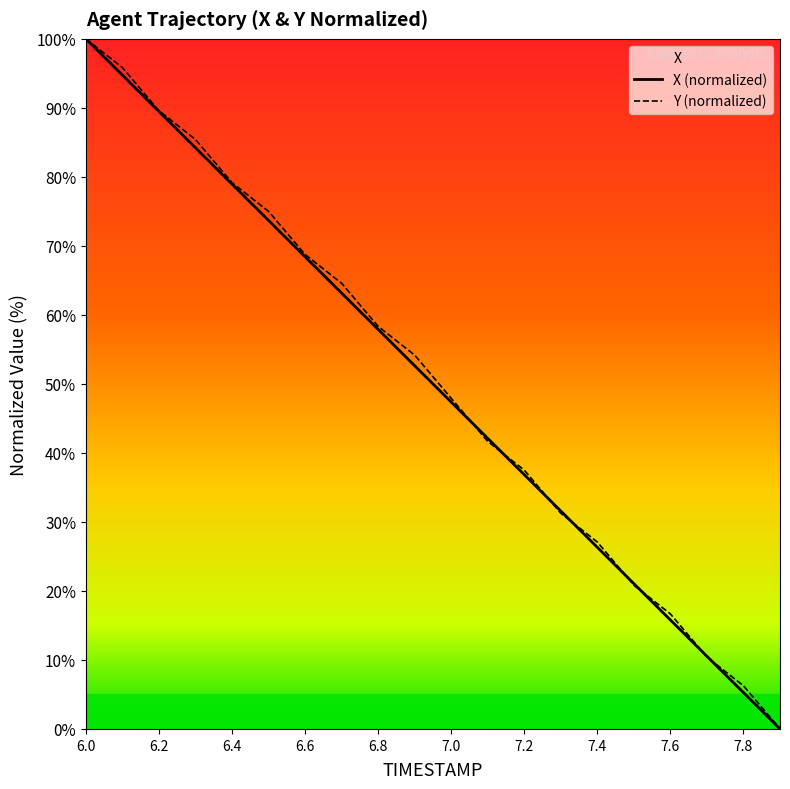

What value does the Y (normalized) series have at 7.6?

16.7